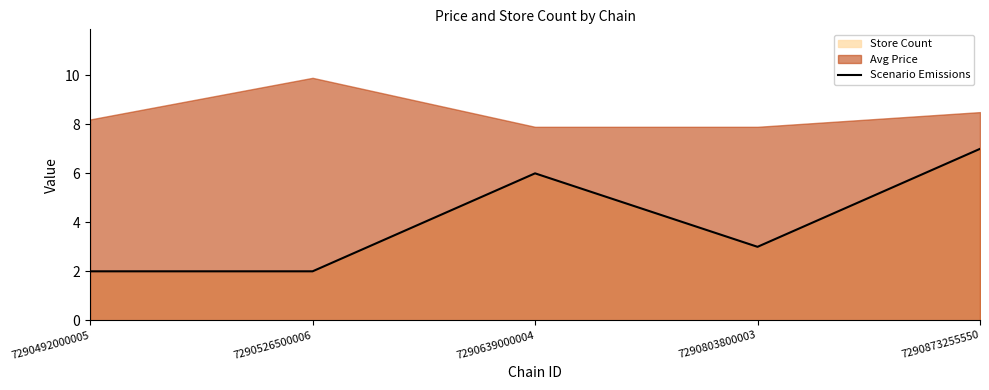

List the labels in order of value, smallest first.

7290492000005, 7290526500006, 7290803800003, 7290639000004, 7290873255550